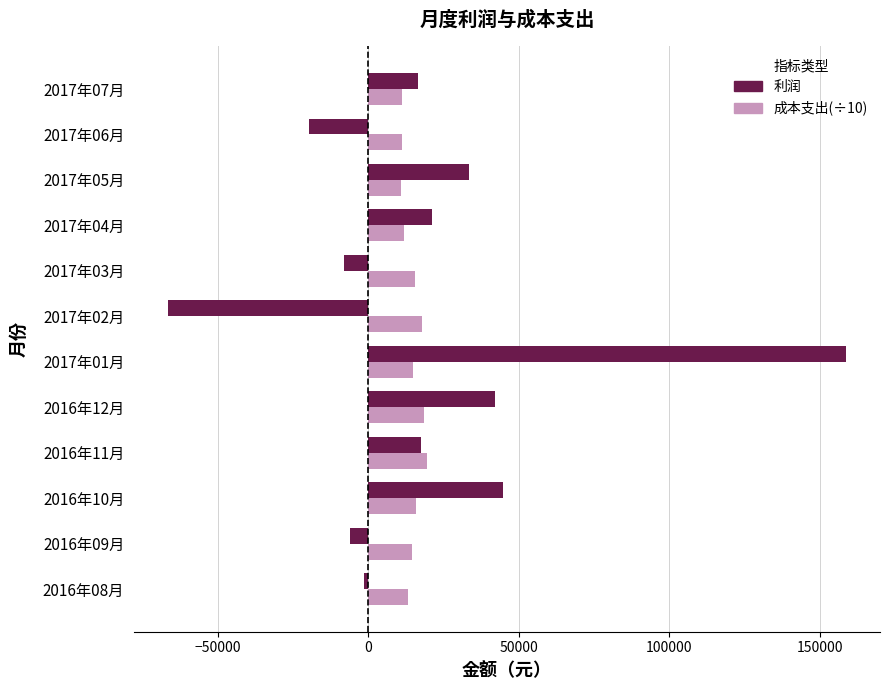

Which series has the widest spread of values?

利润